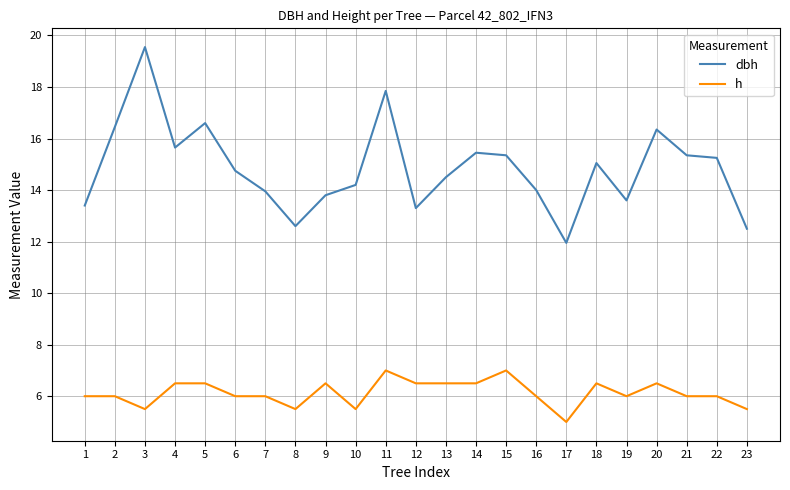

Between 3 and 4, which series saw the biggest shift?

dbh